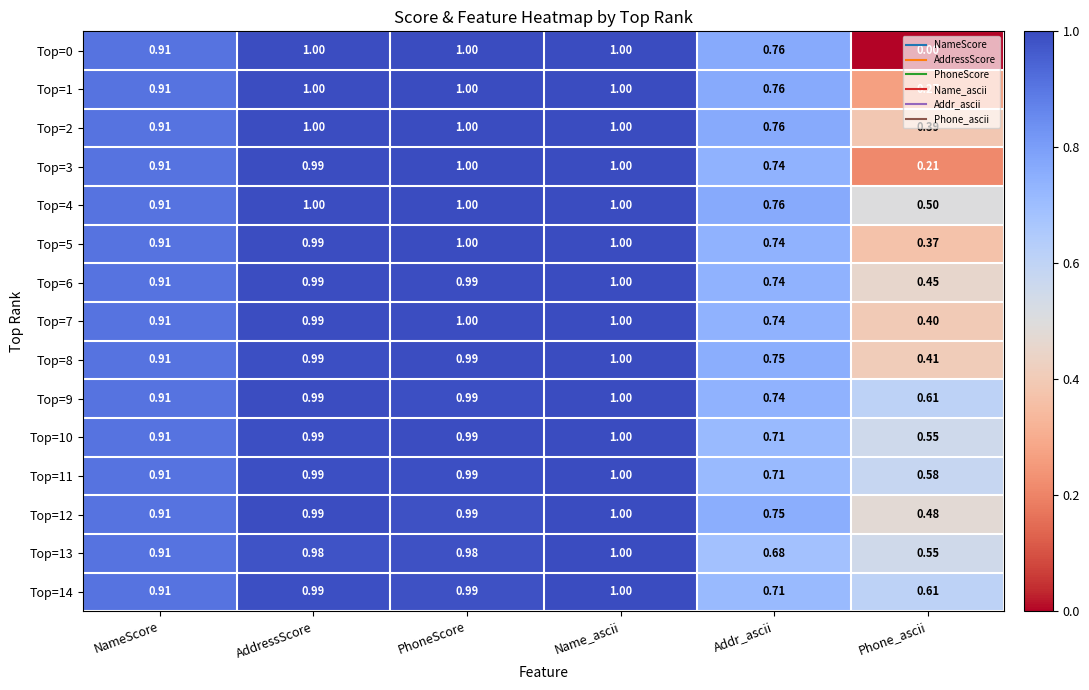

Is the value of Top=6 at Phone_ascii greater than the value of Top=10 at Name_ascii?

No